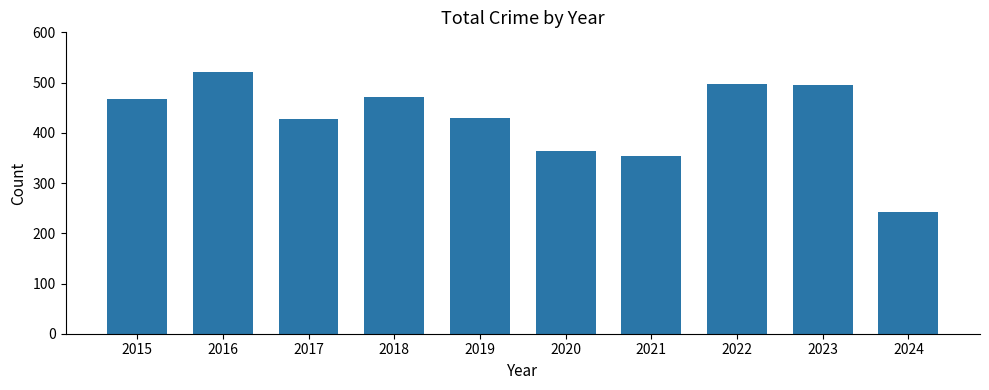

At which label is the value closest to 382?

2020